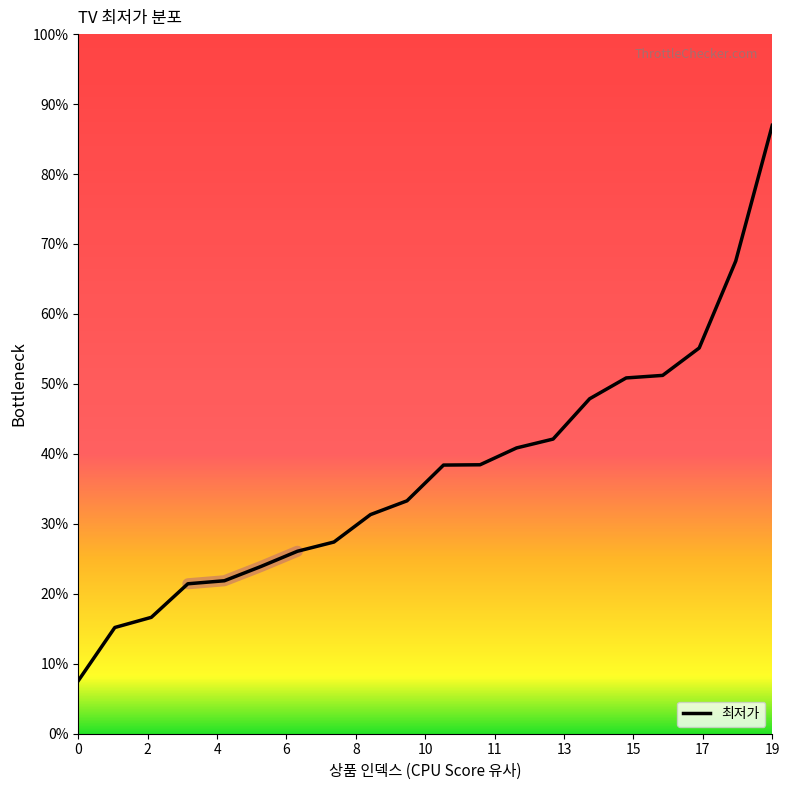

Count the number of categories in the chart.

20